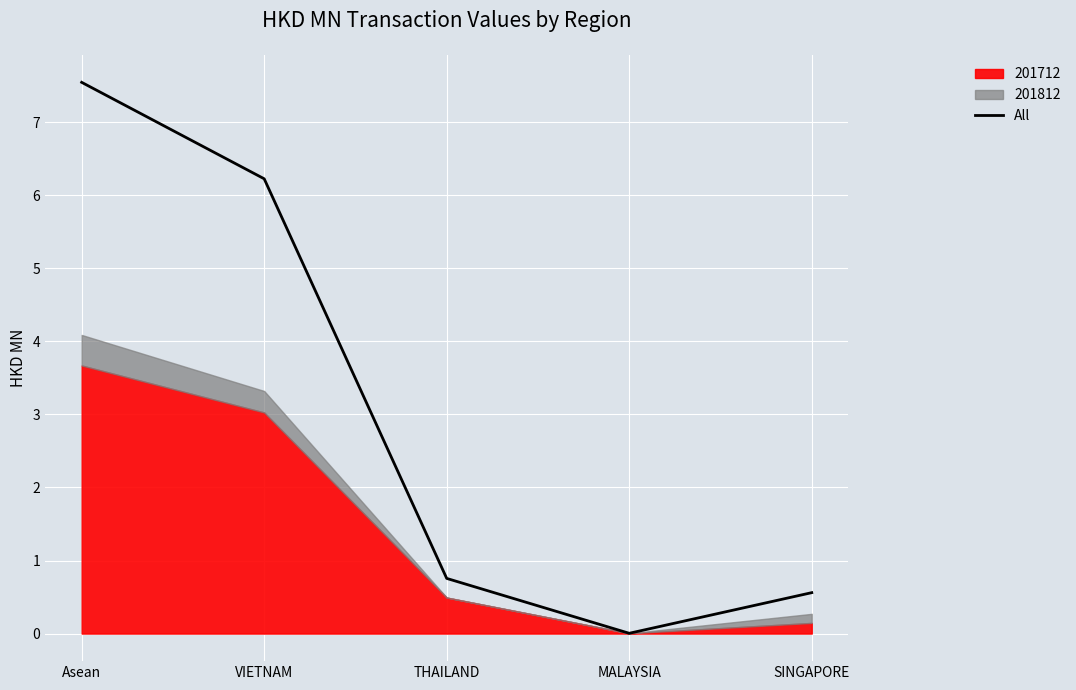

What is the sum of all values?

15.1